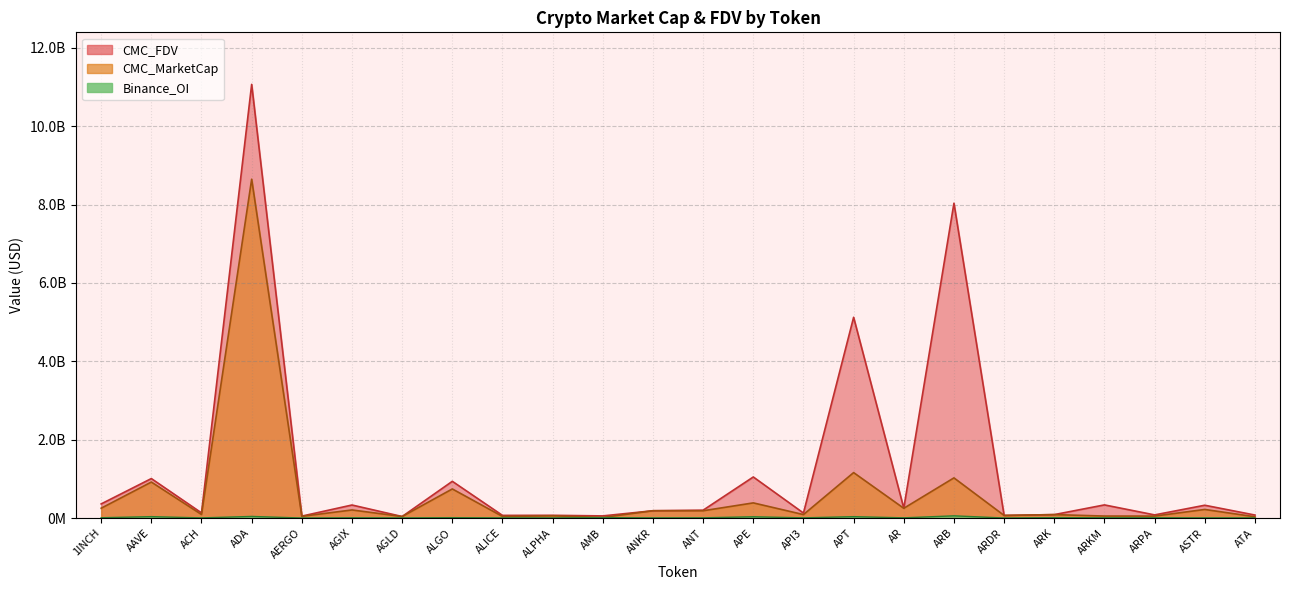

True or false: Binance_OI and CMC_FDV cross at least once.

False